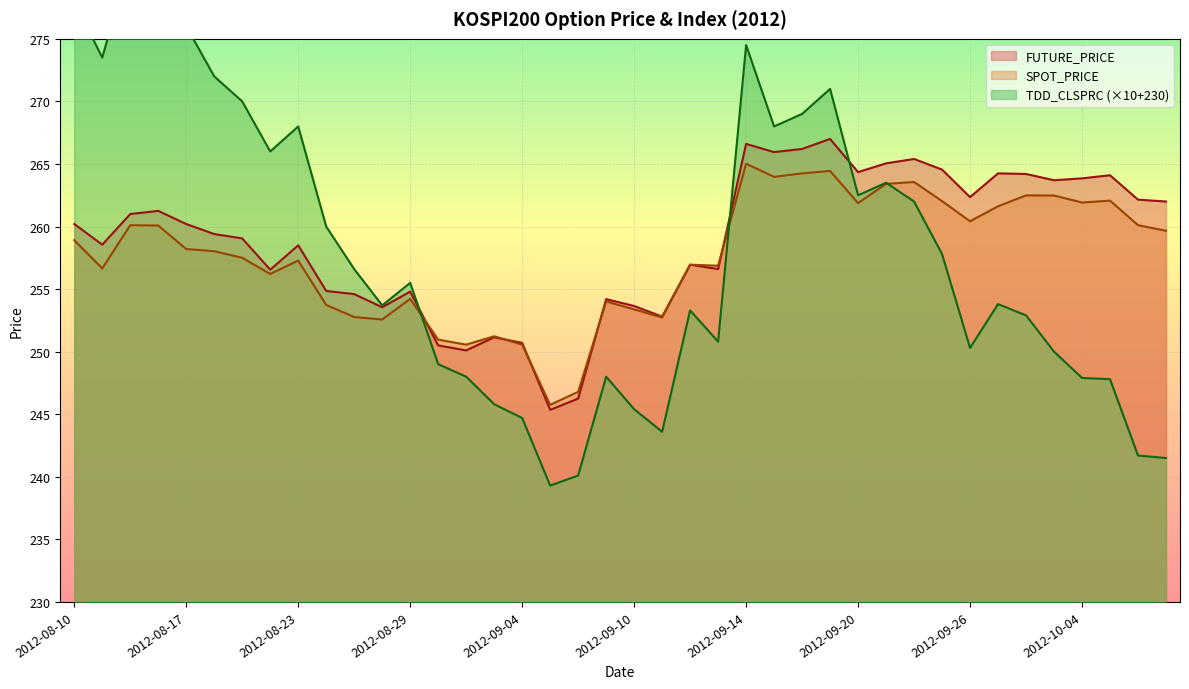

Reading left to right, transcribe all the data shown in this chart.

FUTURE_PRICE: 2012-08-10=260.2	2012-08-13=258.6	2012-08-14=261.0	2012-08-16=261.2	2012-08-17=260.2	2012-08-20=259.4	2012-08-21=259.1	2012-08-22=256.6	2012-08-23=258.5	2012-08-24=254.8	2012-08-27=254.6	2012-08-28=253.6	2012-08-29=254.8	2012-08-30=250.5	2012-08-31=250.1	2012-09-03=251.2	2012-09-04=250.7	2012-09-05=245.3	2012-09-06=246.2	2012-09-07=254.2	2012-09-10=253.7	2012-09-11=252.8	2012-09-12=256.9	2012-09-13=256.6	2012-09-14=266.6	2012-09-17=265.9	2012-09-18=266.2	2012-09-19=267.0	2012-09-20=264.4	2012-09-21=265.1	2012-09-24=265.4	2012-09-25=264.6	2012-09-26=262.4	2012-09-27=264.2	2012-09-28=264.2	2012-10-02=263.7	2012-10-04=263.9	2012-10-05=264.1	2012-10-08=262.1	2012-10-09=262.0
SPOT_PRICE: 2012-08-10=258.9	2012-08-13=256.6	2012-08-14=260.1	2012-08-16=260.1	2012-08-17=258.2	2012-08-20=258.0	2012-08-21=257.5	2012-08-22=256.2	2012-08-23=257.3	2012-08-24=253.7	2012-08-27=252.8	2012-08-28=252.6	2012-08-29=254.2	2012-08-30=251.0	2012-08-31=250.6	2012-09-03=251.2	2012-09-04=250.6	2012-09-05=245.8	2012-09-06=246.8	2012-09-07=254.0	2012-09-10=253.4	2012-09-11=252.7	2012-09-12=256.9	2012-09-13=256.9	2012-09-14=265.0	2012-09-17=264.0	2012-09-18=264.2	2012-09-19=264.4	2012-09-20=261.9	2012-09-21=263.4	2012-09-24=263.6	2012-09-25=262.0	2012-09-26=260.4	2012-09-27=261.6	2012-09-28=262.5	2012-10-02=262.5	2012-10-04=261.9	2012-10-05=262.1	2012-10-08=260.1	2012-10-09=259.7
TDD_CLSPRC: 2012-08-10=278.0	2012-08-13=273.5	2012-08-14=281.5	2012-08-16=280.0	2012-08-17=276.0	2012-08-20=272.0	2012-08-21=270.0	2012-08-22=266.0	2012-08-23=268.0	2012-08-24=260.0	2012-08-27=256.6	2012-08-28=253.7	2012-08-29=255.5	2012-08-30=249.0	2012-08-31=248.0	2012-09-03=245.8	2012-09-04=244.7	2012-09-05=239.3	2012-09-06=240.1	2012-09-07=248.0	2012-09-10=245.4	2012-09-11=243.6	2012-09-12=253.3	2012-09-13=250.8	2012-09-14=274.5	2012-09-17=268.0	2012-09-18=269.0	2012-09-19=271.0	2012-09-20=262.5	2012-09-21=263.5	2012-09-24=262.0	2012-09-25=257.8	2012-09-26=250.3	2012-09-27=253.8	2012-09-28=252.9	2012-10-02=250.0	2012-10-04=247.9	2012-10-05=247.8	2012-10-08=241.7	2012-10-09=241.5